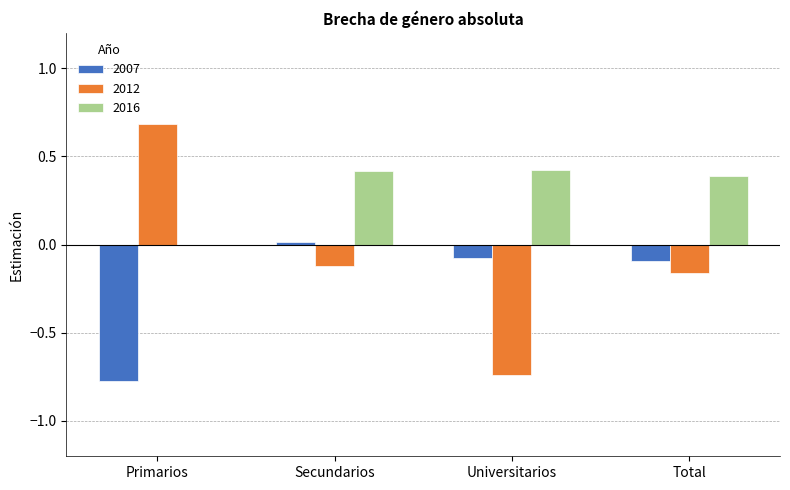

True or false: 2016 has a value of -0.3 at Primarios.

False